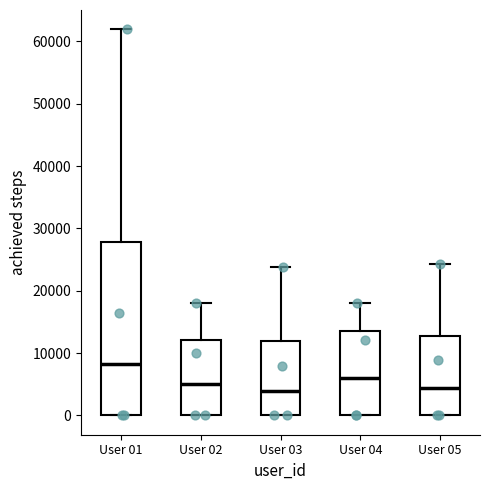

Which box's median line is the highest?

User 01